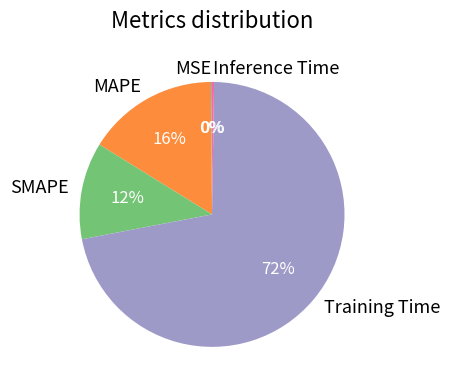

What is the largest slice in the pie chart?

Training Time